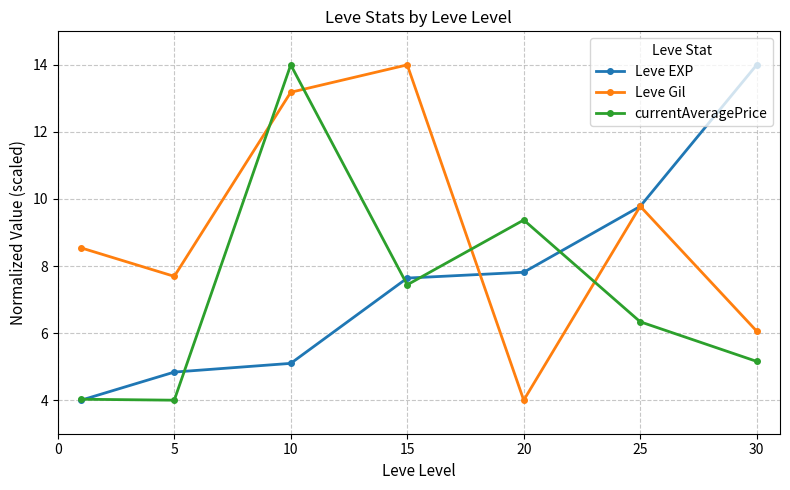

After their last crossing, which series has the higher values: Leve EXP or currentAveragePrice?

Leve EXP